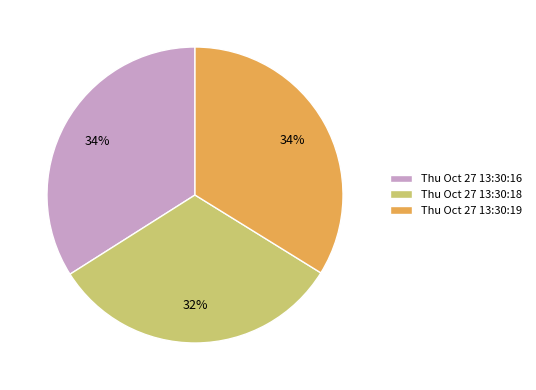

Which slice is the smallest?

Thu Oct 27 13:30:18